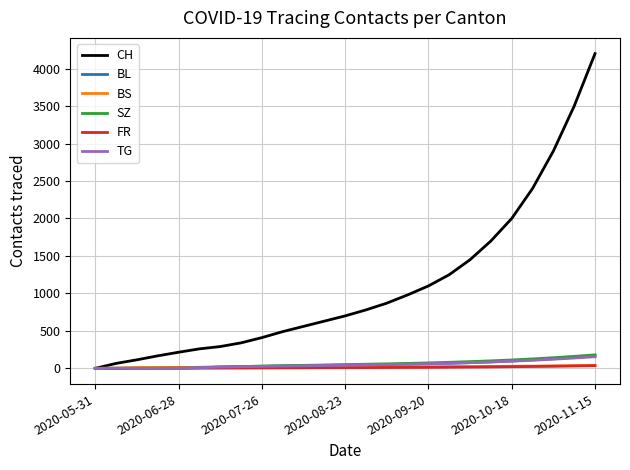

What are all the series names shown in the legend?

CH, BL, BS, SZ, FR, TG